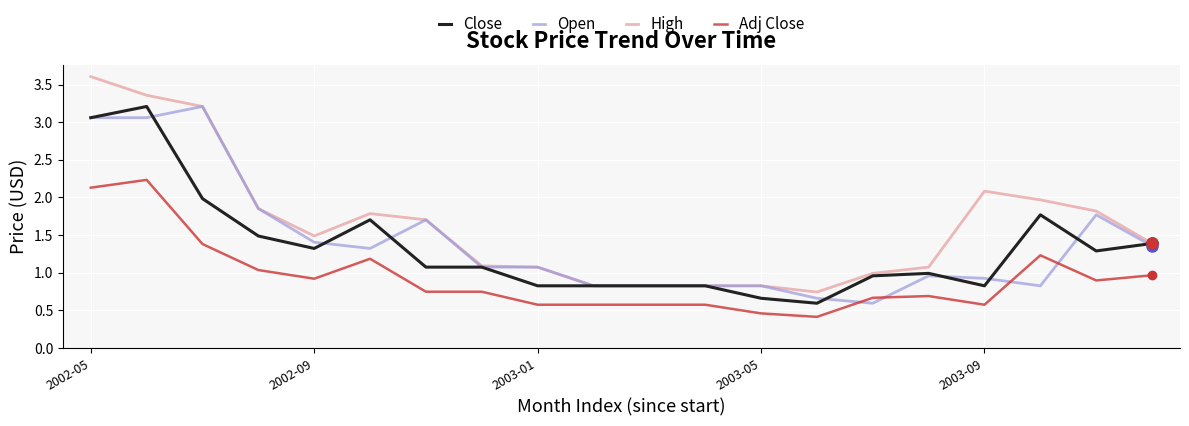

Which series has the largest total across all categories?

High